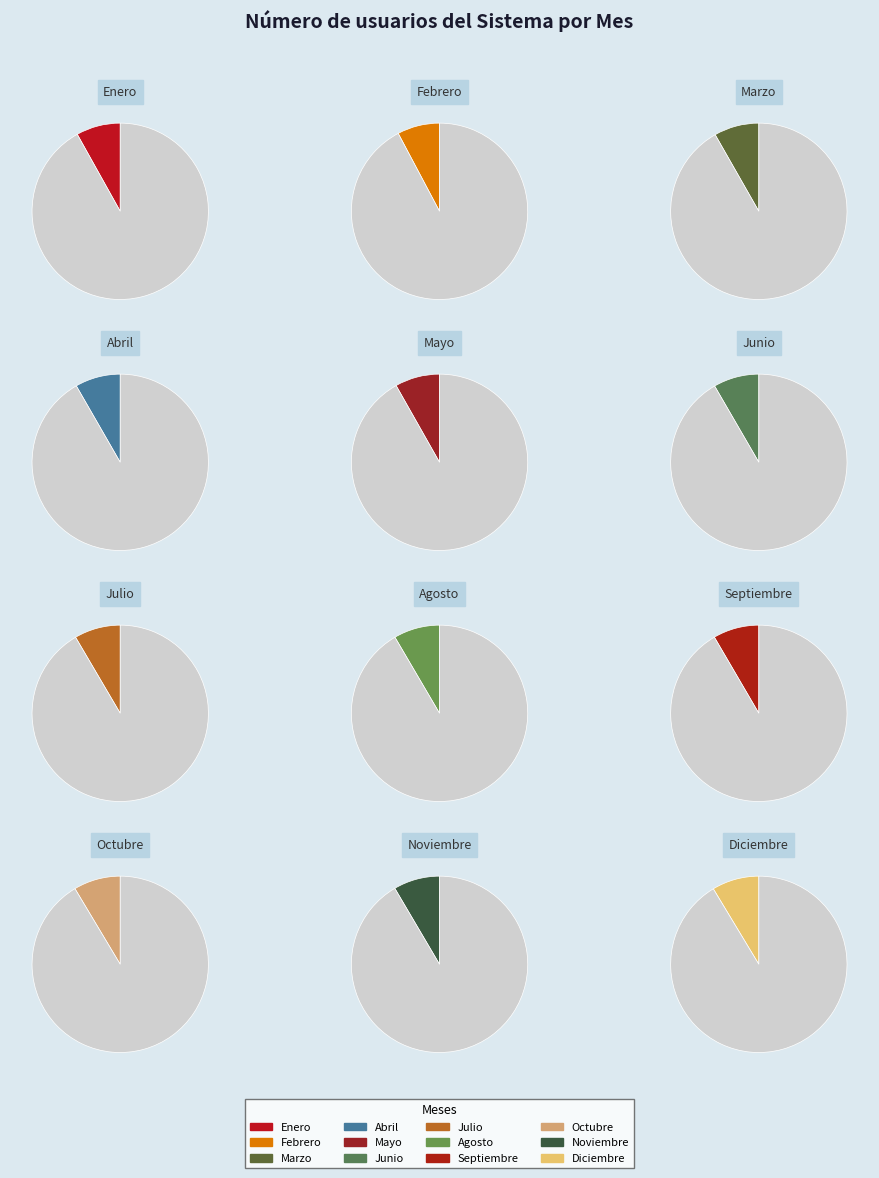

Count the number of slices in the pie.

12